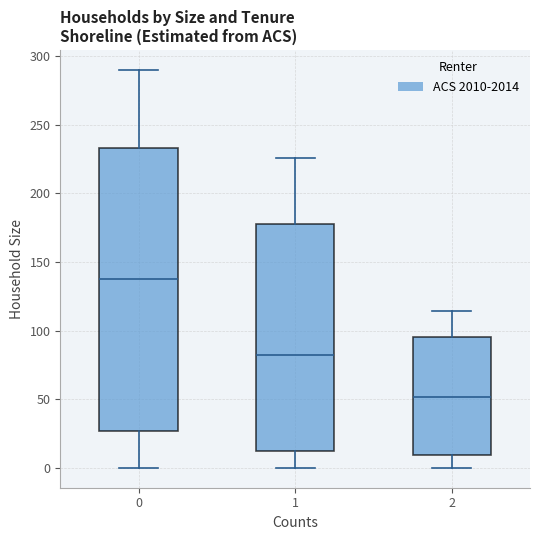

Reading left to right, read every box against the y-axis: the position of its median line, the range the box covers, and the ends of its whiskers. The values are not printed on the chart, so give them approximately, as read against the axis.

0: median 140, box 25 to 235, whiskers 0 to 290
1: median 80, box 10 to 175, whiskers 0 to 225
2: median 50, box 10 to 95, whiskers 0 to 115